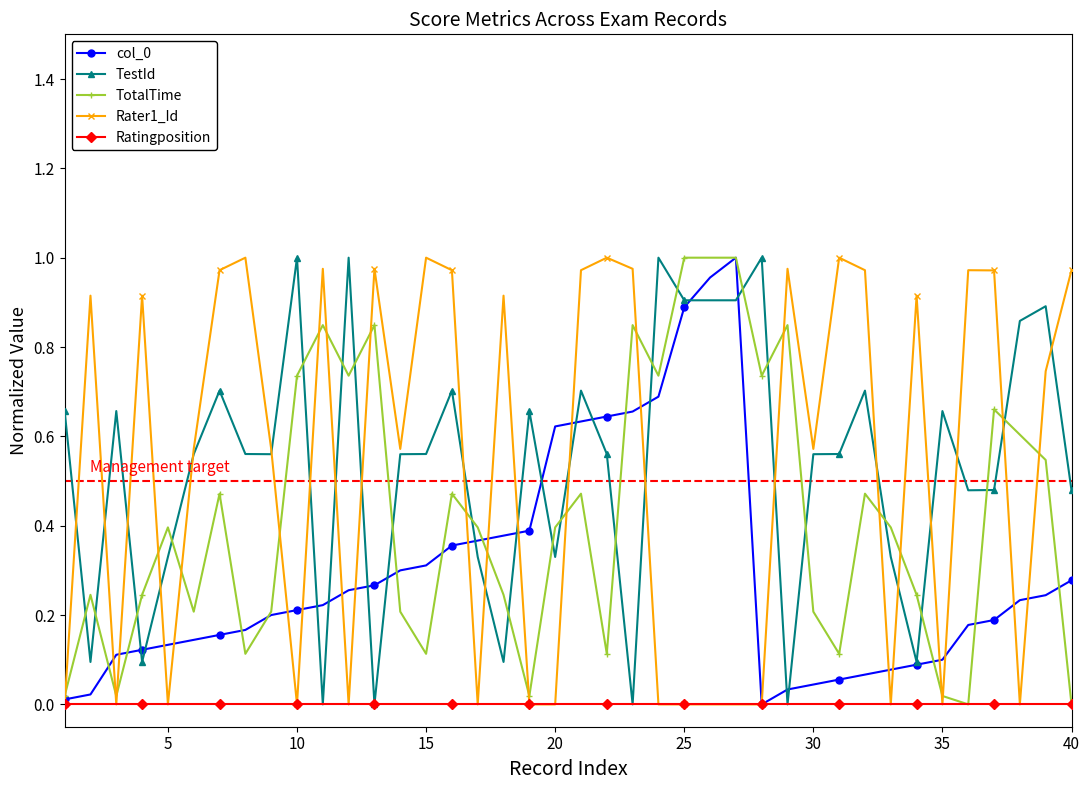

True or false: Rater1_Id and TotalTime cross at least once.

True